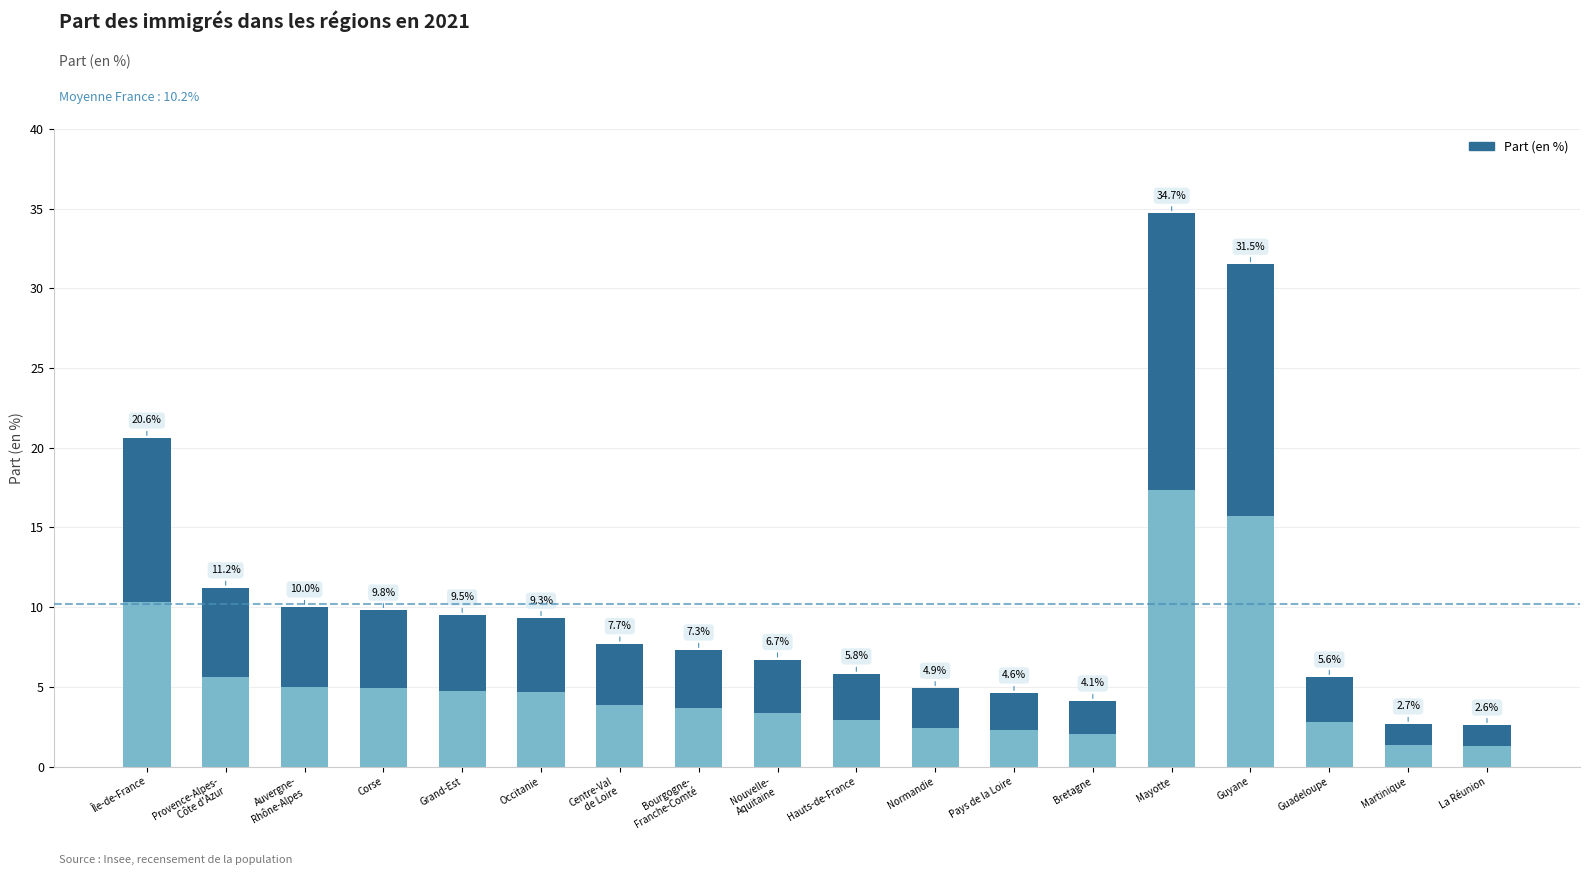

Where is the data nearest to the value 18?

Île-de-France